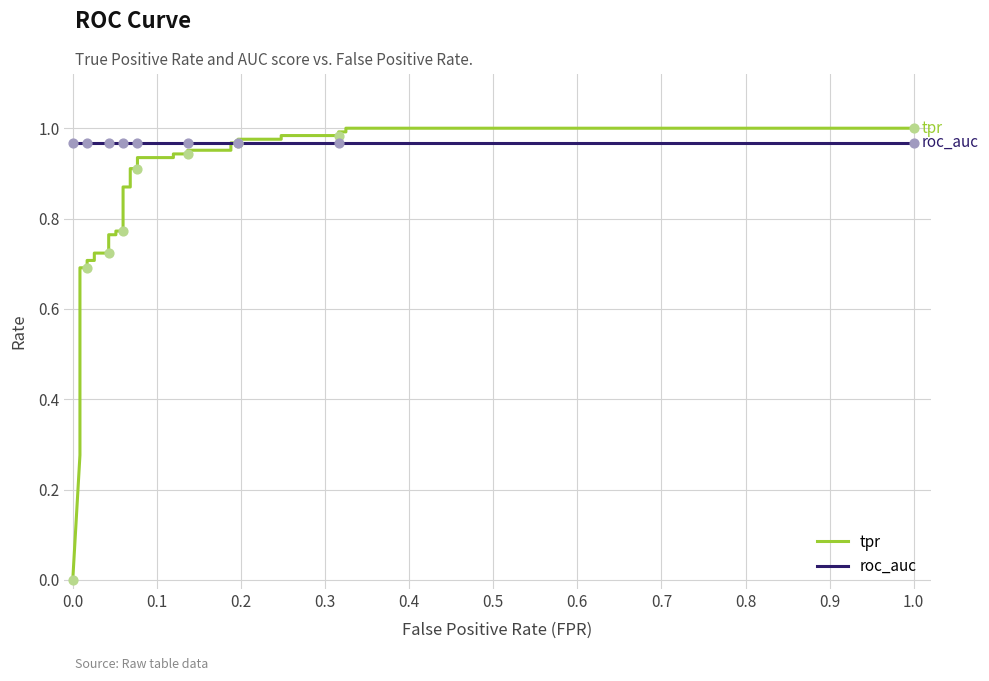

Which series contains the lowest Y value?

tpr